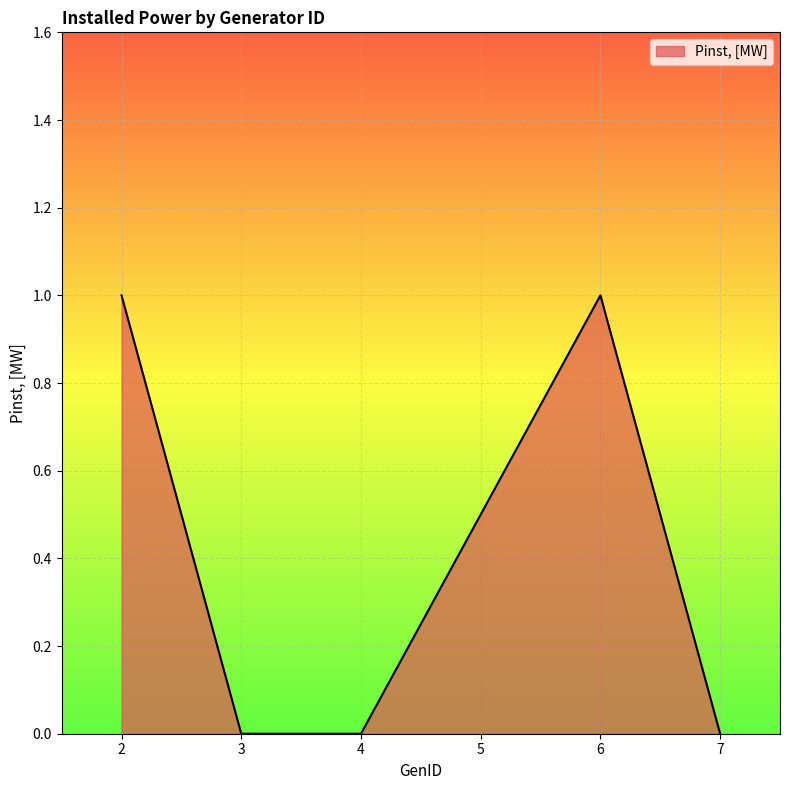

What is the maximum value shown in the chart?

1.0